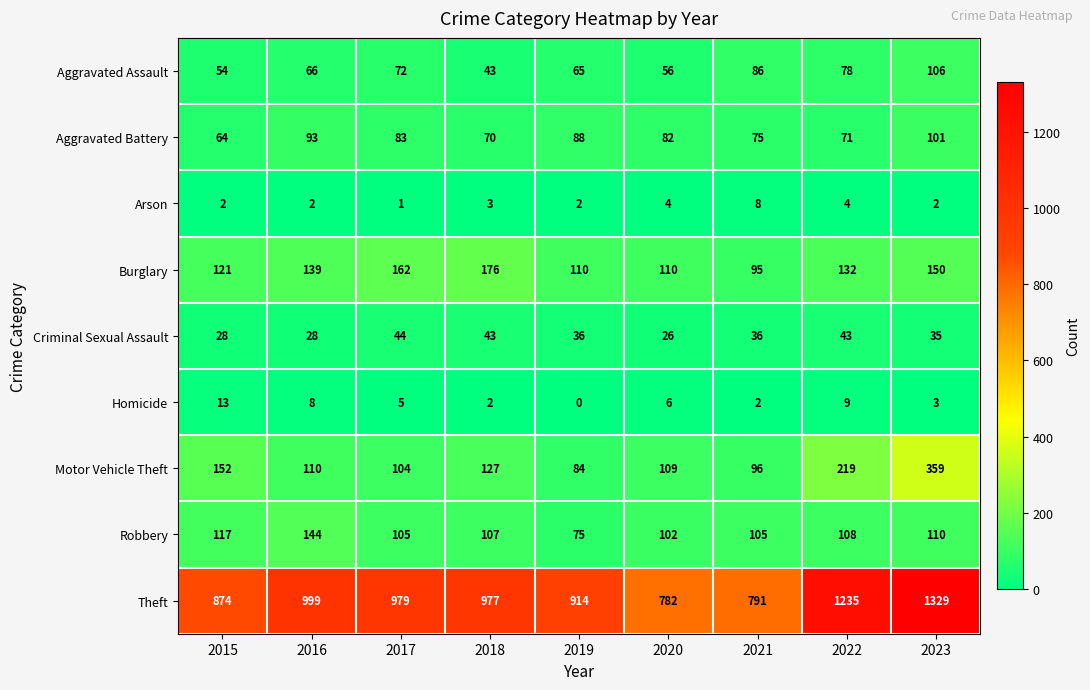

What is the total value across all series at 2023?

2195